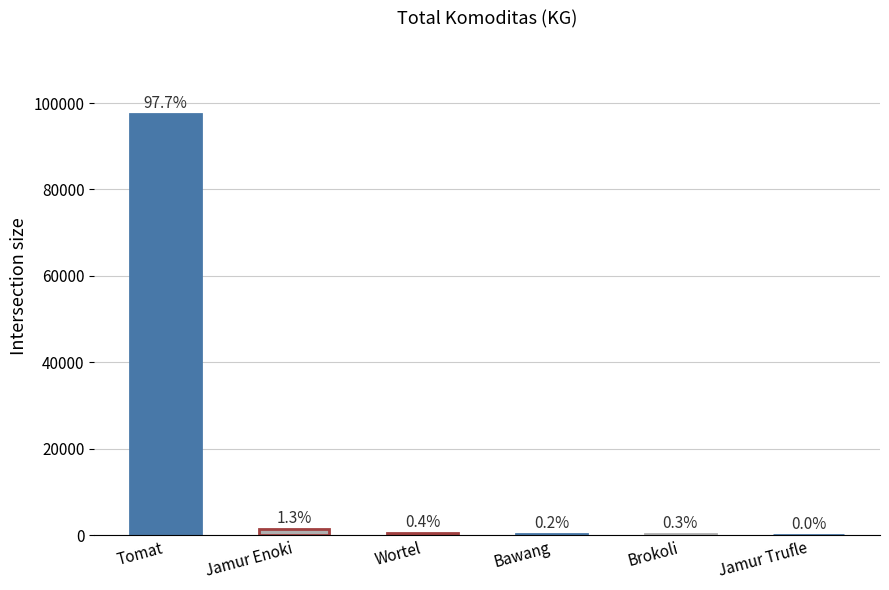

What position from the left is Bawang?

4